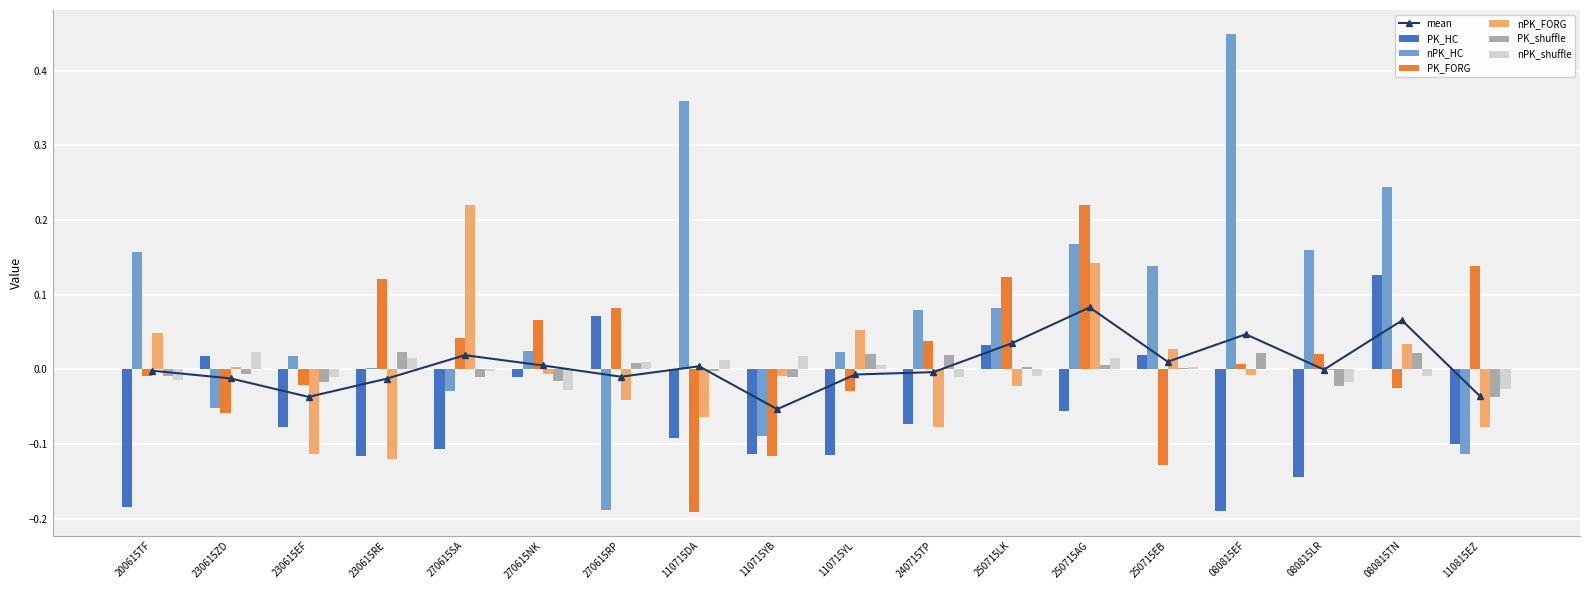

The value of PK_FORG at 080815TN is -0.0. True or false?

True